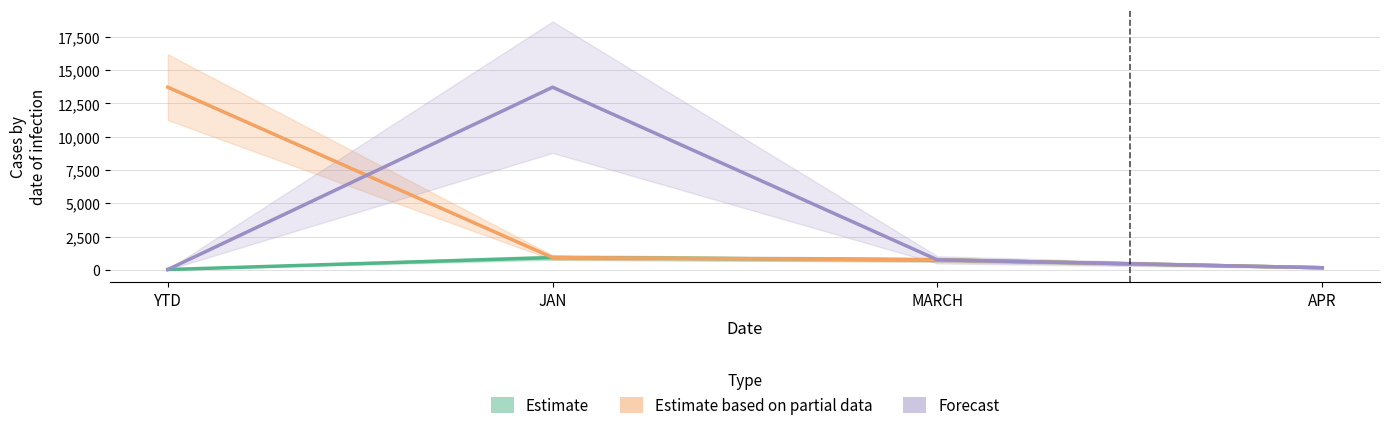

How many data points in Forecast are less than 753?

2